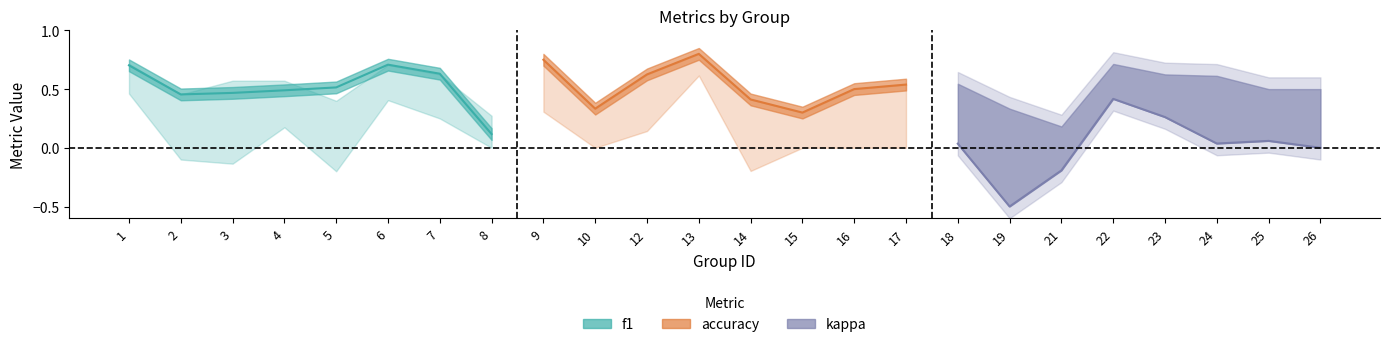

How many interior local peaks does the kappa series have?

2